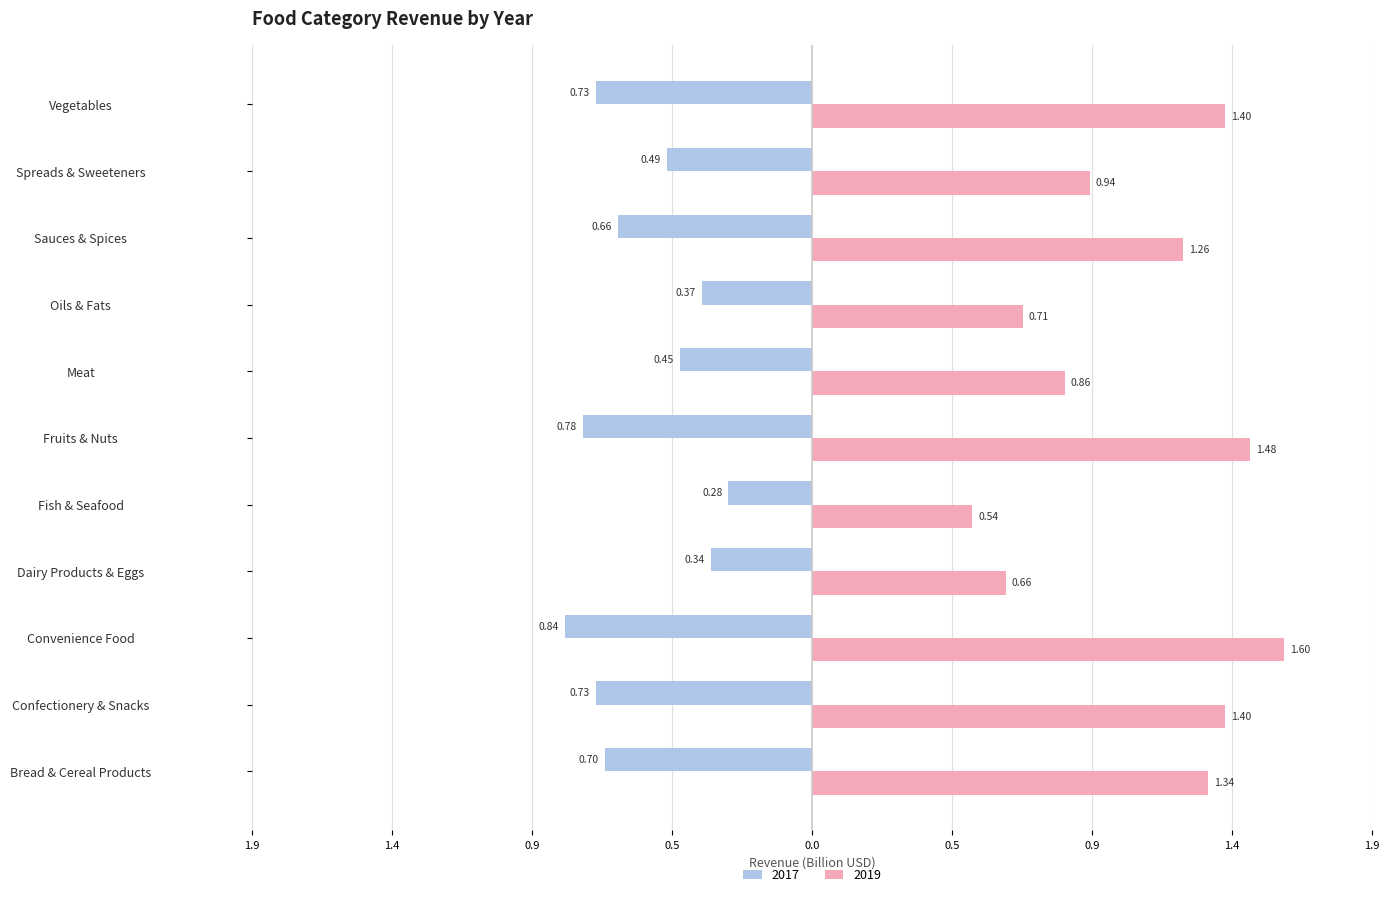

Is it true that 2019 equals 1.3 at Bread & Cereal Products?

True